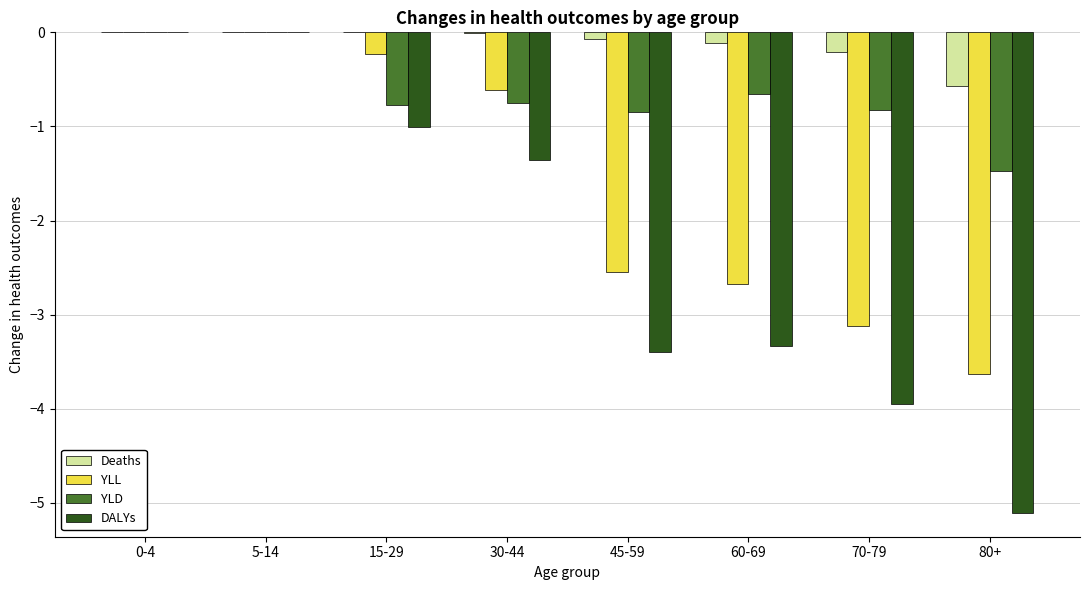

What is the sum of all YLD values?

-5.3